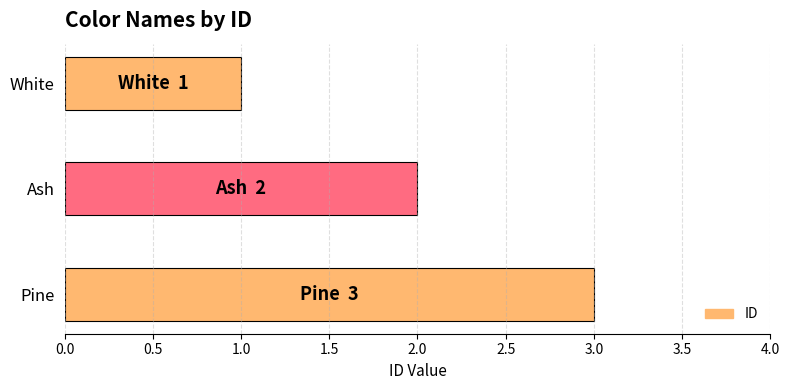

What is the smallest value displayed?

1